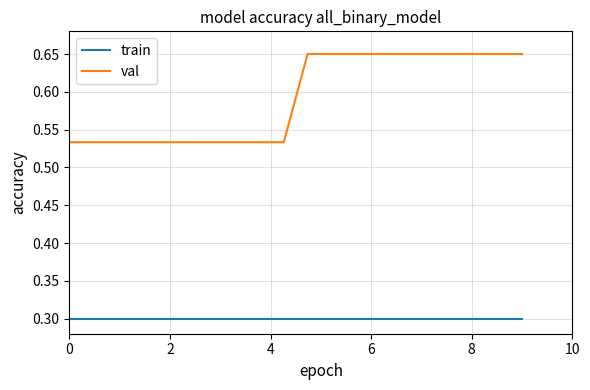

Which series has the largest range (max minus min)?

val